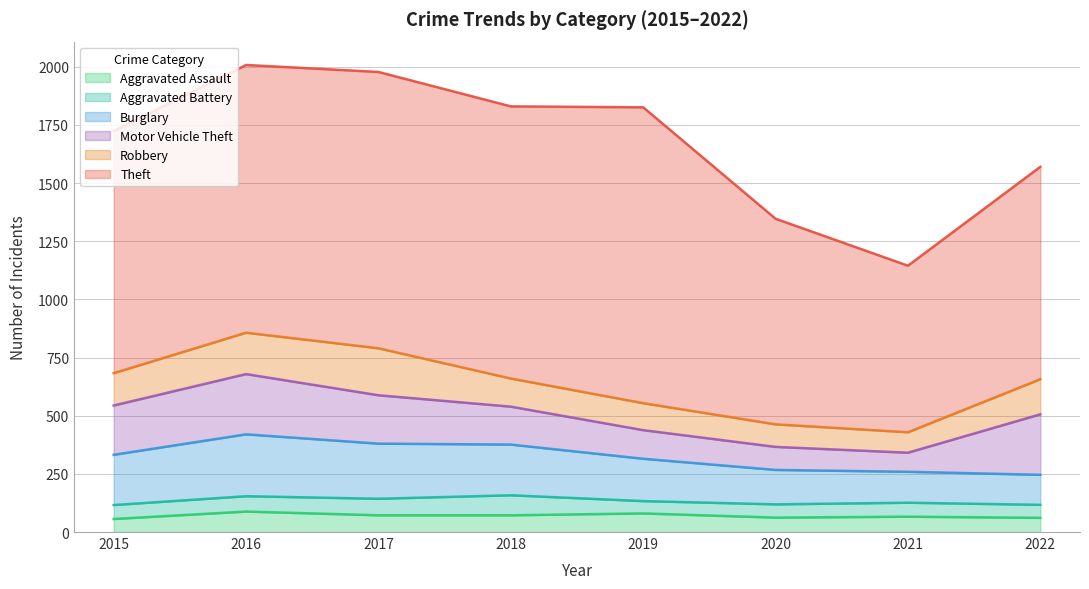

Which category has the lowest value across all series?

2019